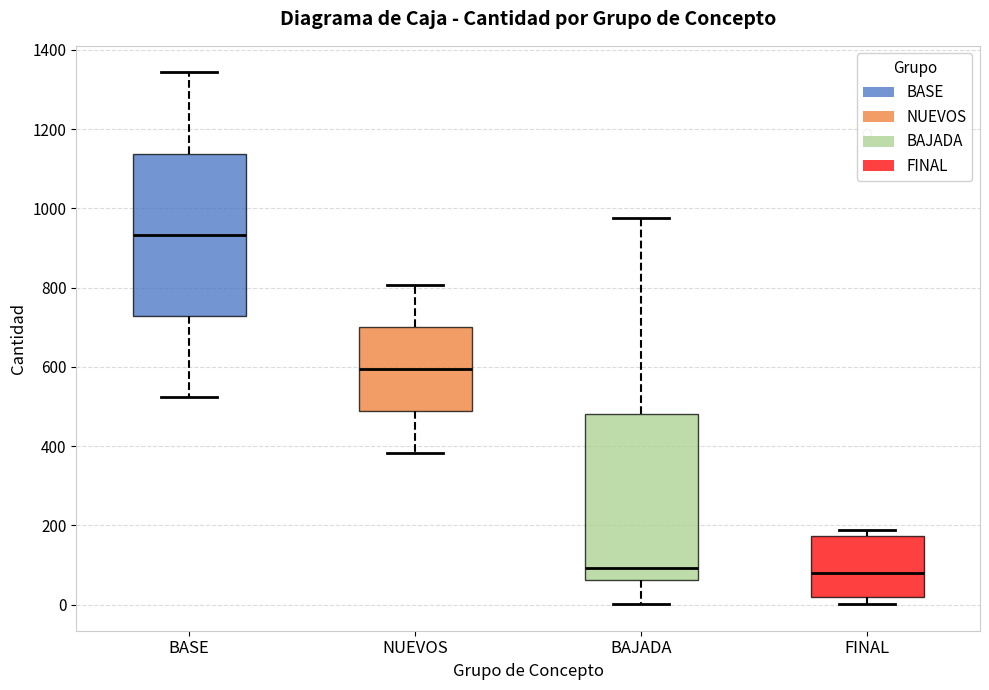

Where is the lower edge of the box for FINAL on the y-axis? The values are not printed on the chart, so give them approximately, as read against the axis.

20